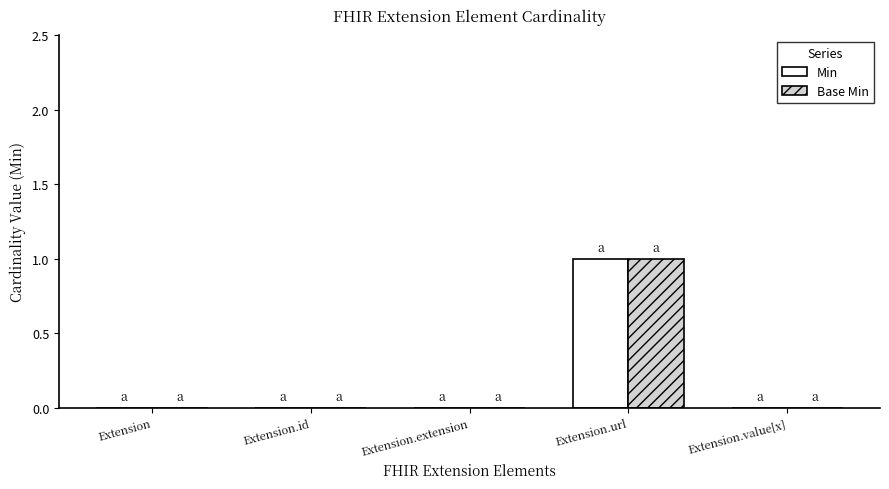

Which label corresponds to the largest value in the chart?

Extension.url